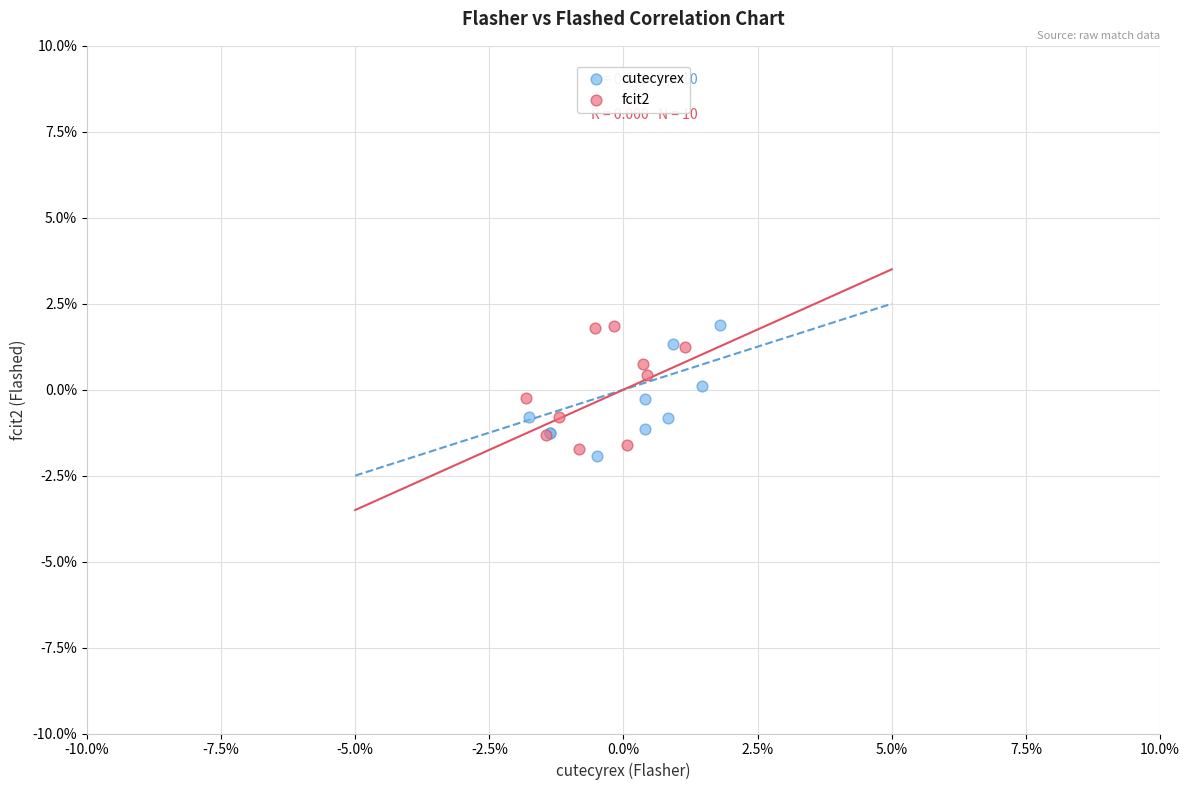

What are all the series names shown in the legend?

cutecyrex, fcit2